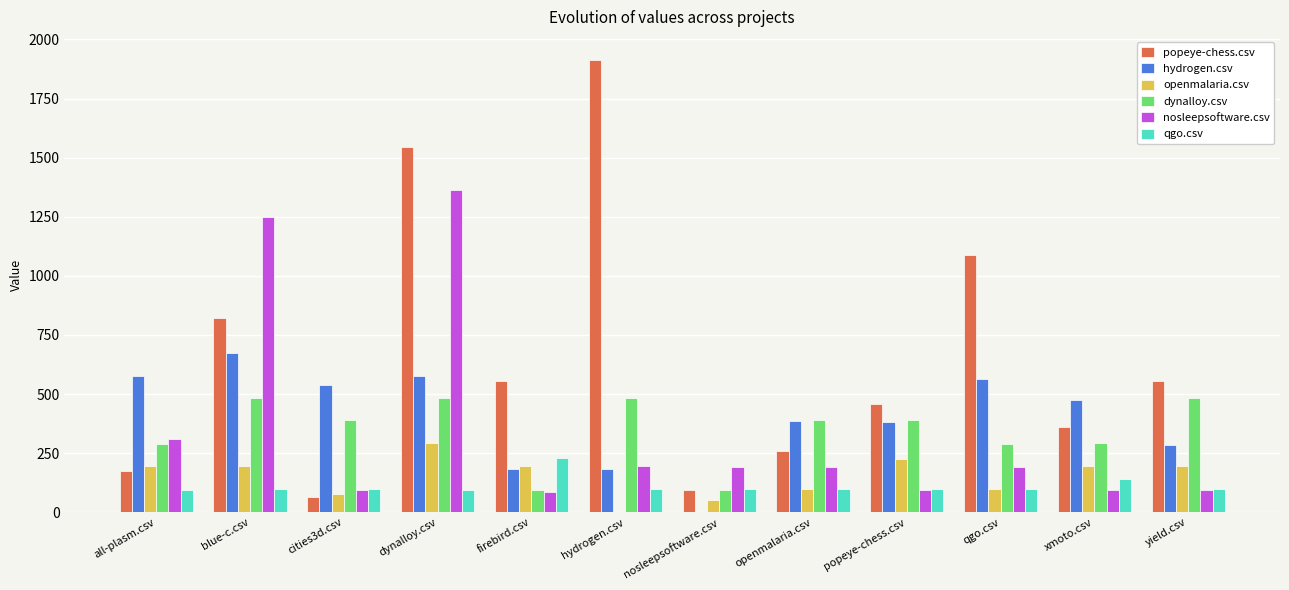

True or false: openmalaria.csv has a value of 196.5 at blue-c.csv.

True